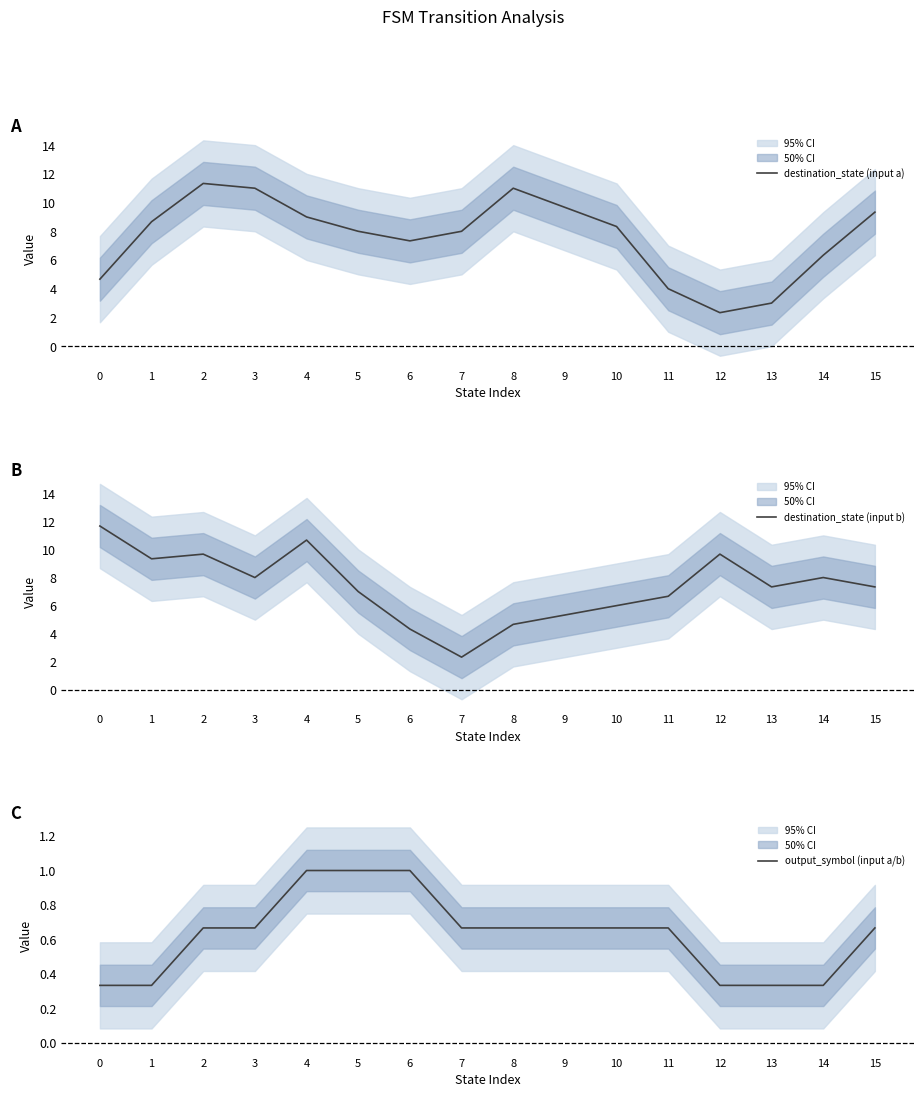

How many lines are shown in the chart?

3